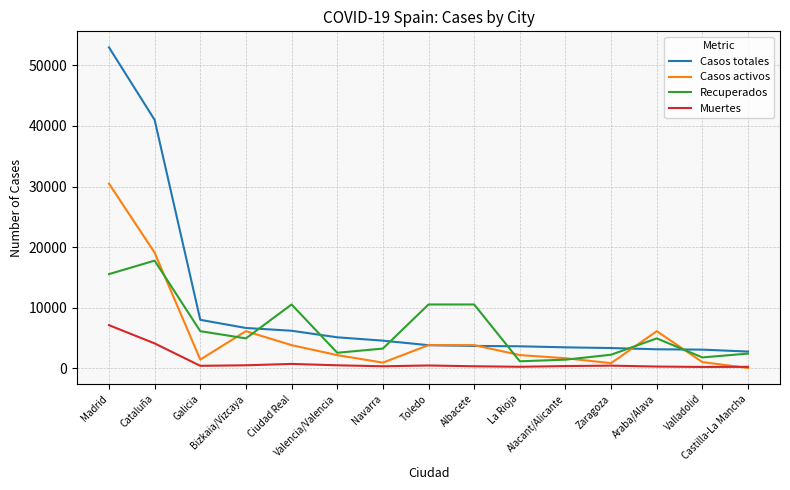

List the series in order of their peak value, lowest first.

Muertes, Recuperados, Casos activos, Casos totales